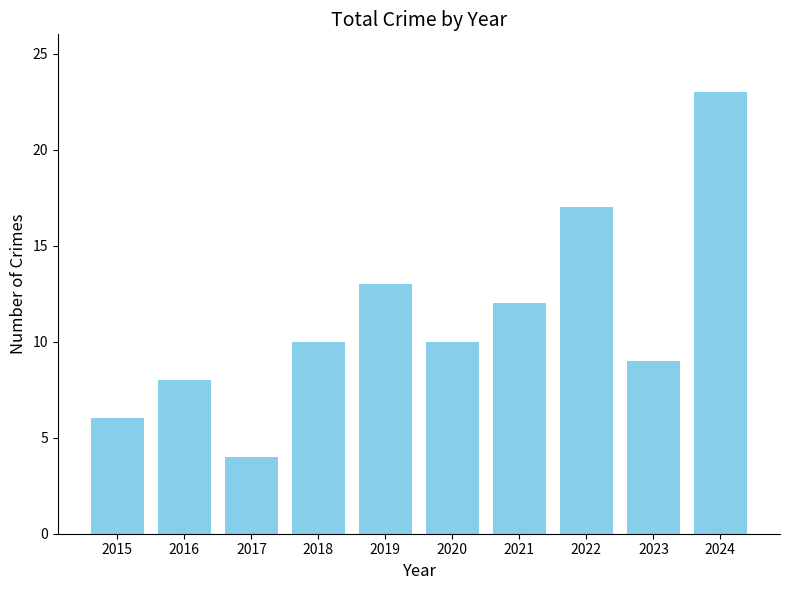

What is the smallest value displayed?

4